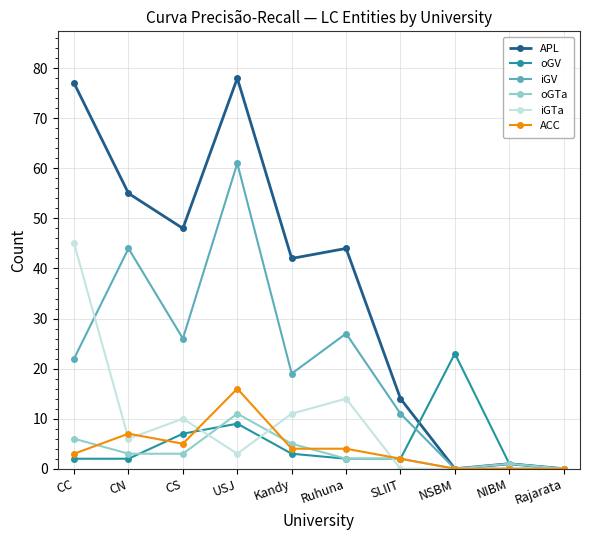

Is this an area chart (filled region under the line)?

No